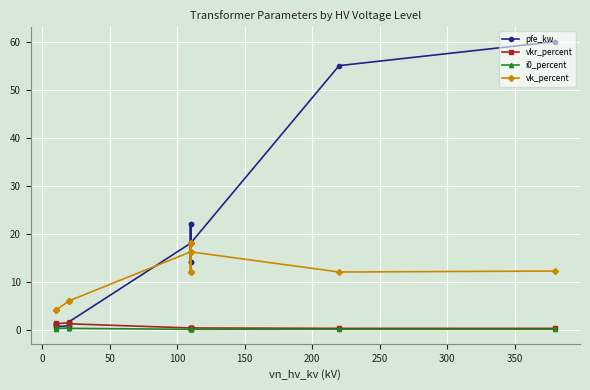

Is the value of pfe_kw at −50 greater than the value of i0_percent at 350?

Yes